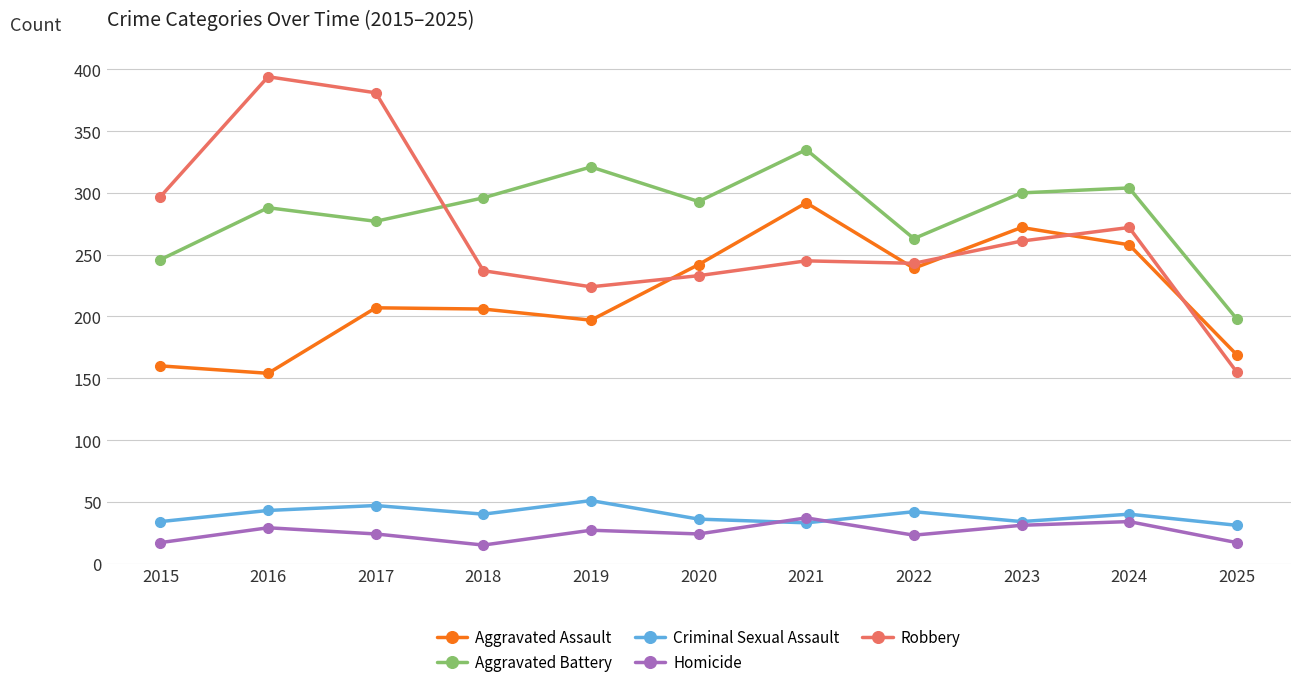

At which label does Aggravated Battery first exceed 293?

2018